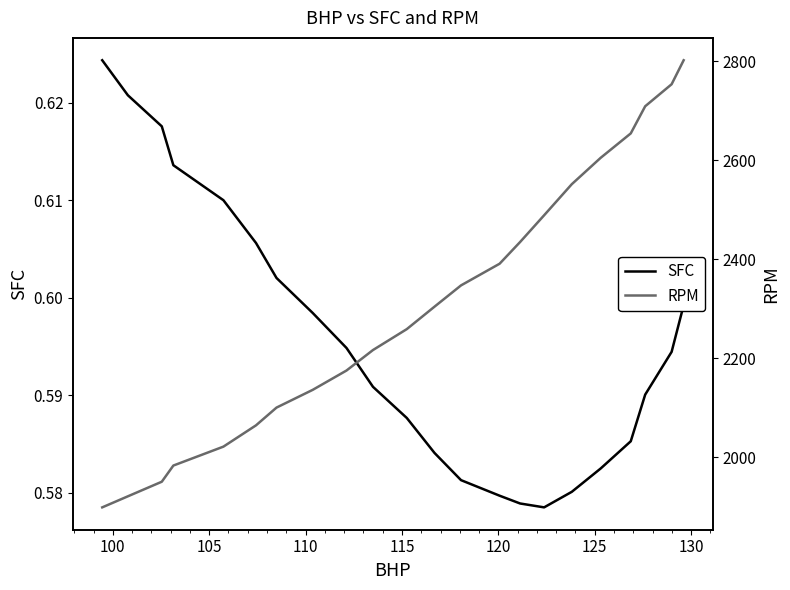

Is it true that RPM equals 1206.0 at 11?

False